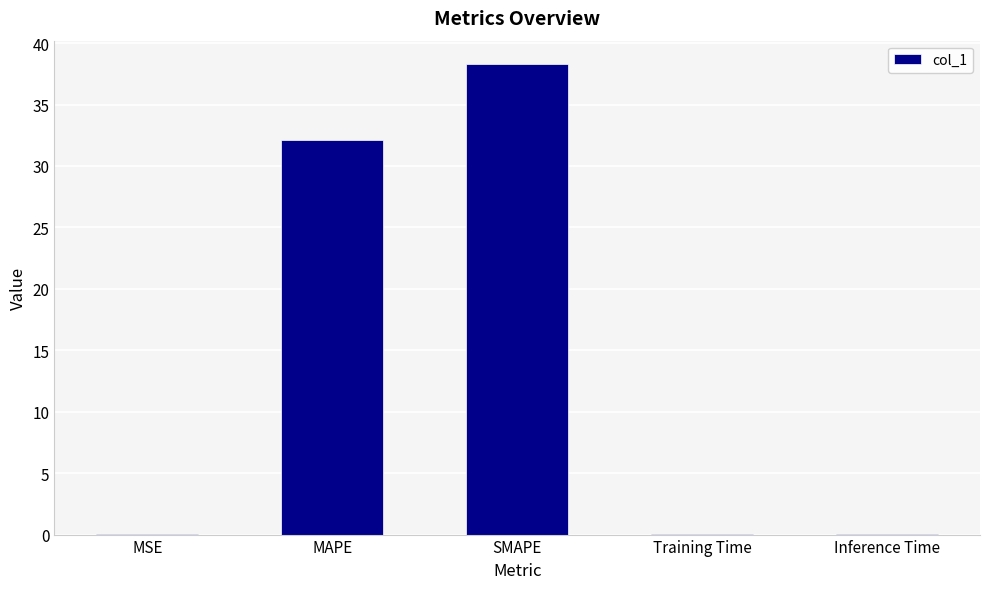

Between Inference Time and SMAPE, which is larger?

SMAPE